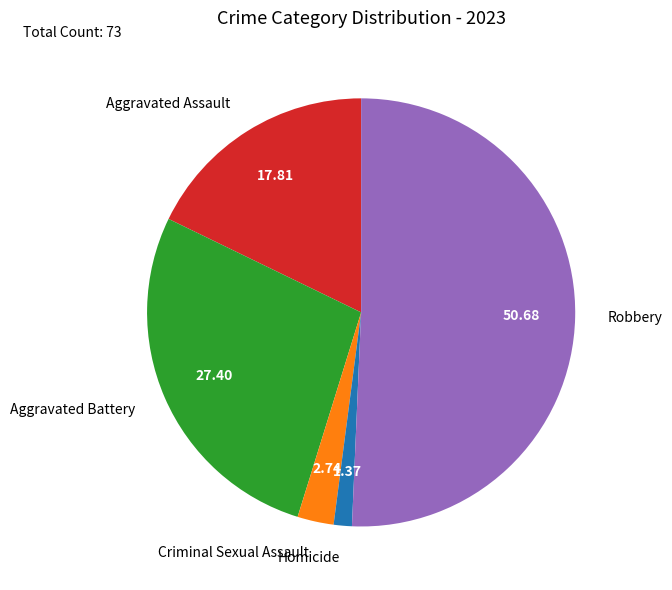

Combined, do Aggravated Assault and Robbery account for over 50%?

Yes